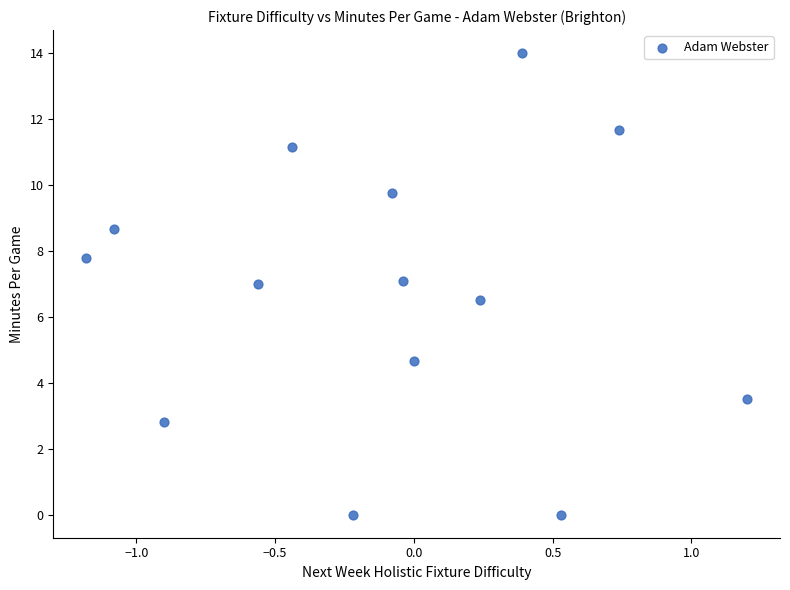

What is the range of X values (max minus min)?

2.4